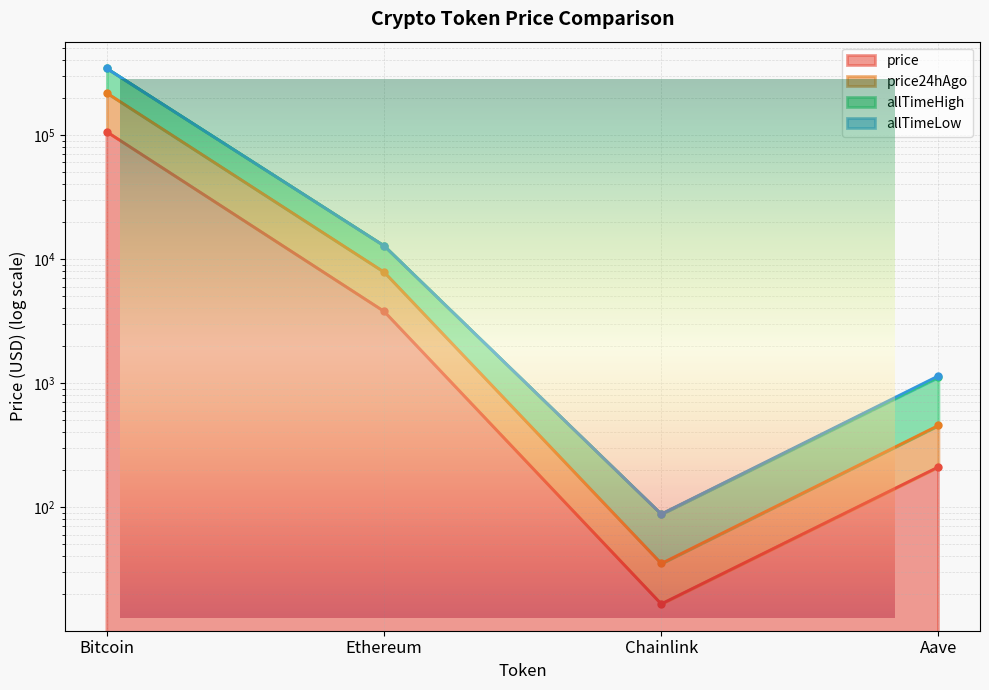

Where is allTimeHigh nearest to the value 171978?

Ethereum